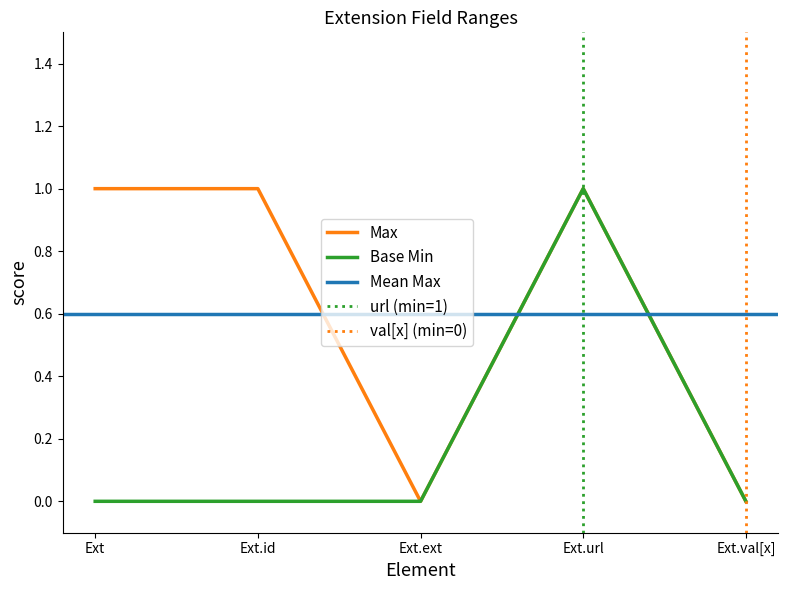

What is the greatest value displayed?

1